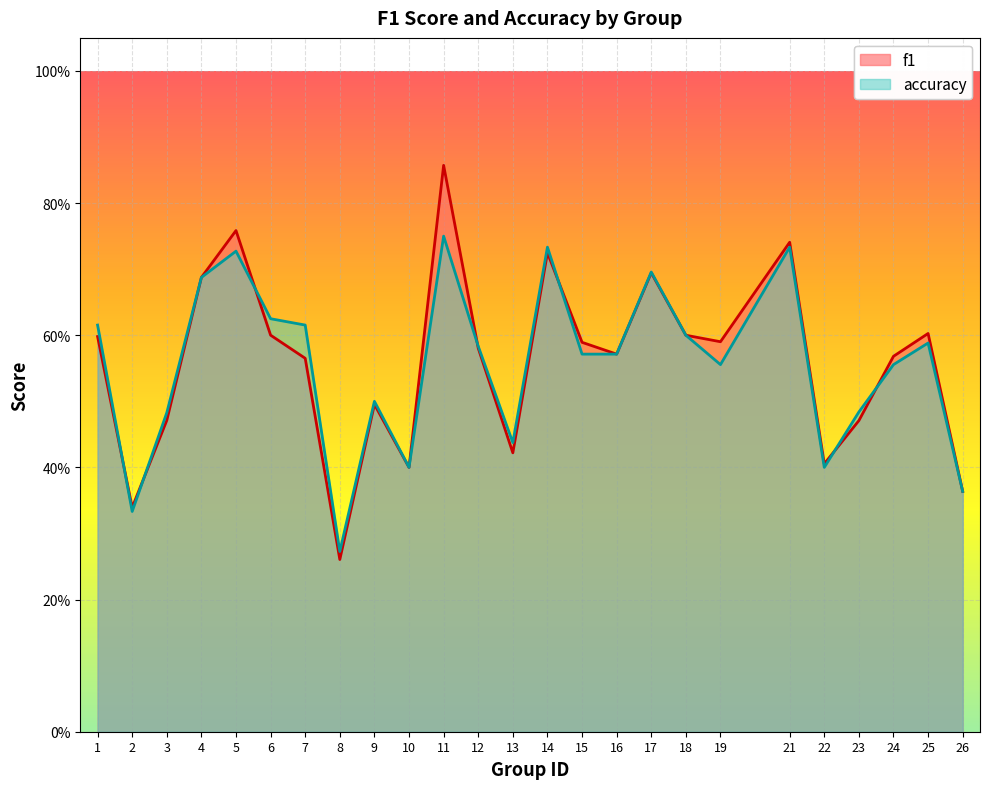

What is the smallest value displayed?

0.3